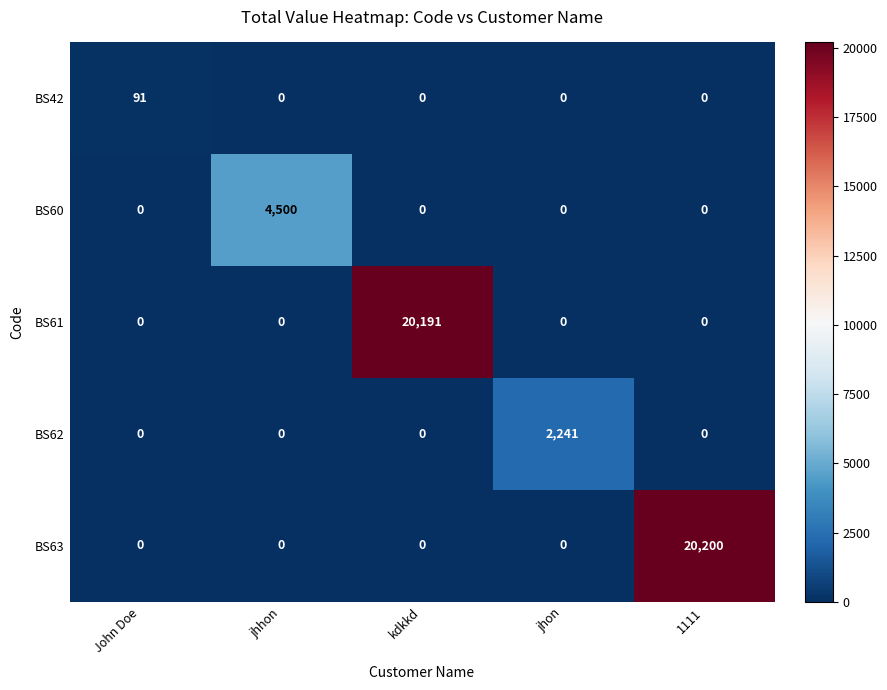

What is the sum of all BS60 values?

4500